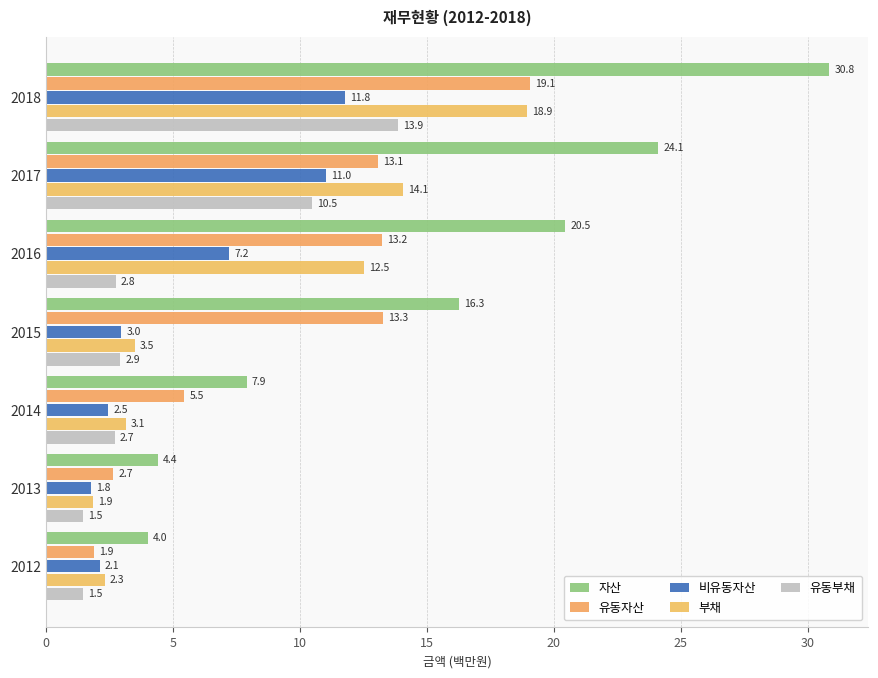

How many values in the 비유동자산 series exceed 2?

6